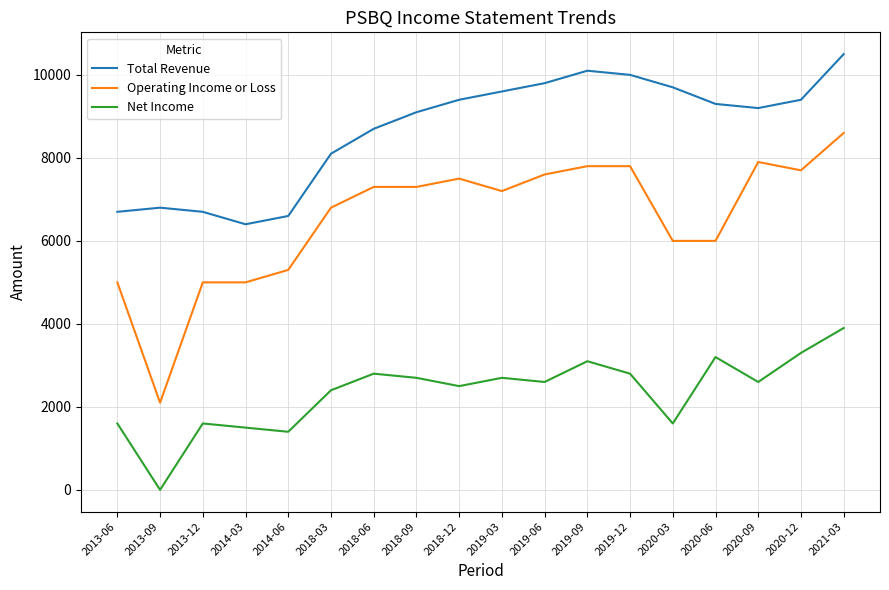

What is the difference between the maximum and minimum values in the Net Income series?

3900